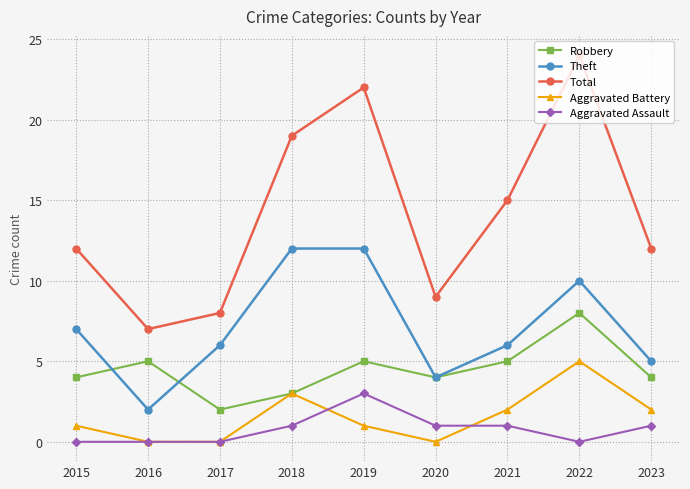

What is the greatest value displayed?

24